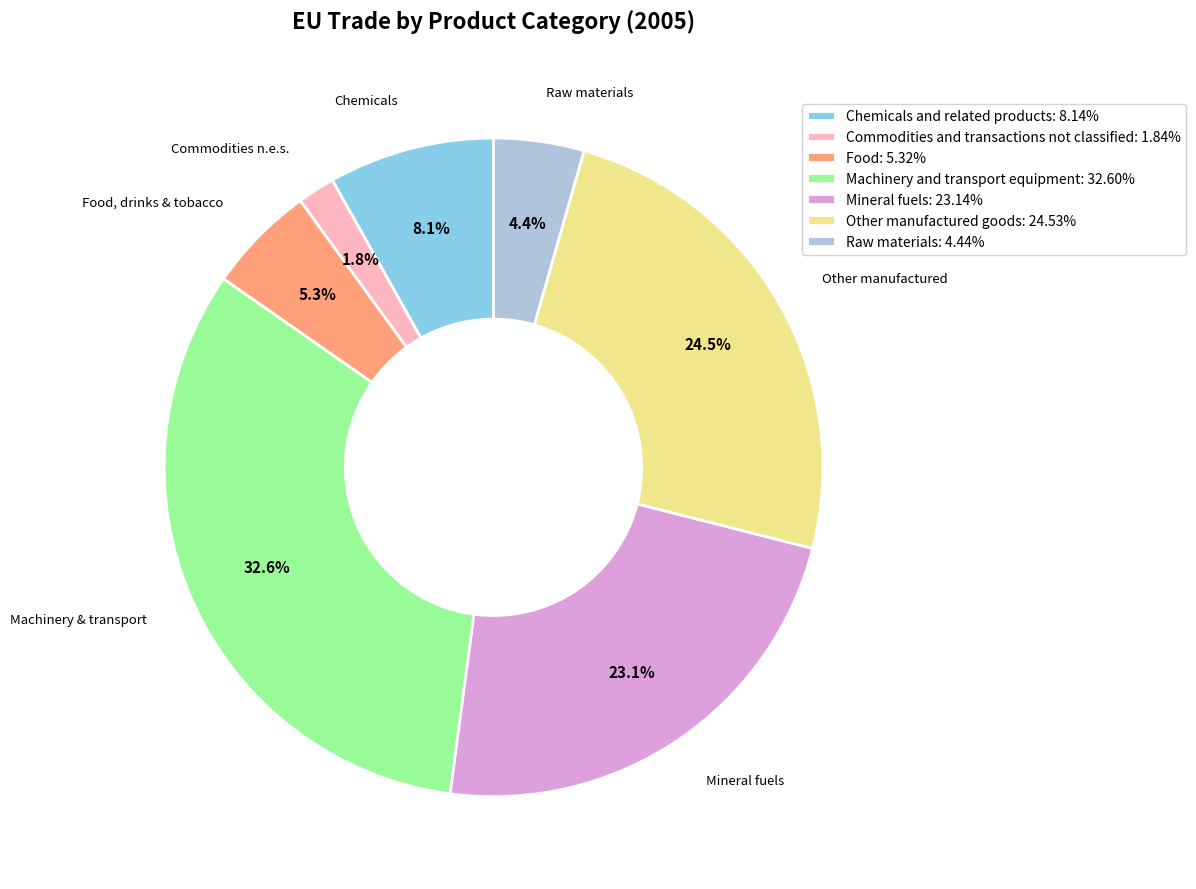

What is the ratio of the value at Other manufactured goods: 24.53% to the value at Machinery and transport equipment: 32.60%?

0.8